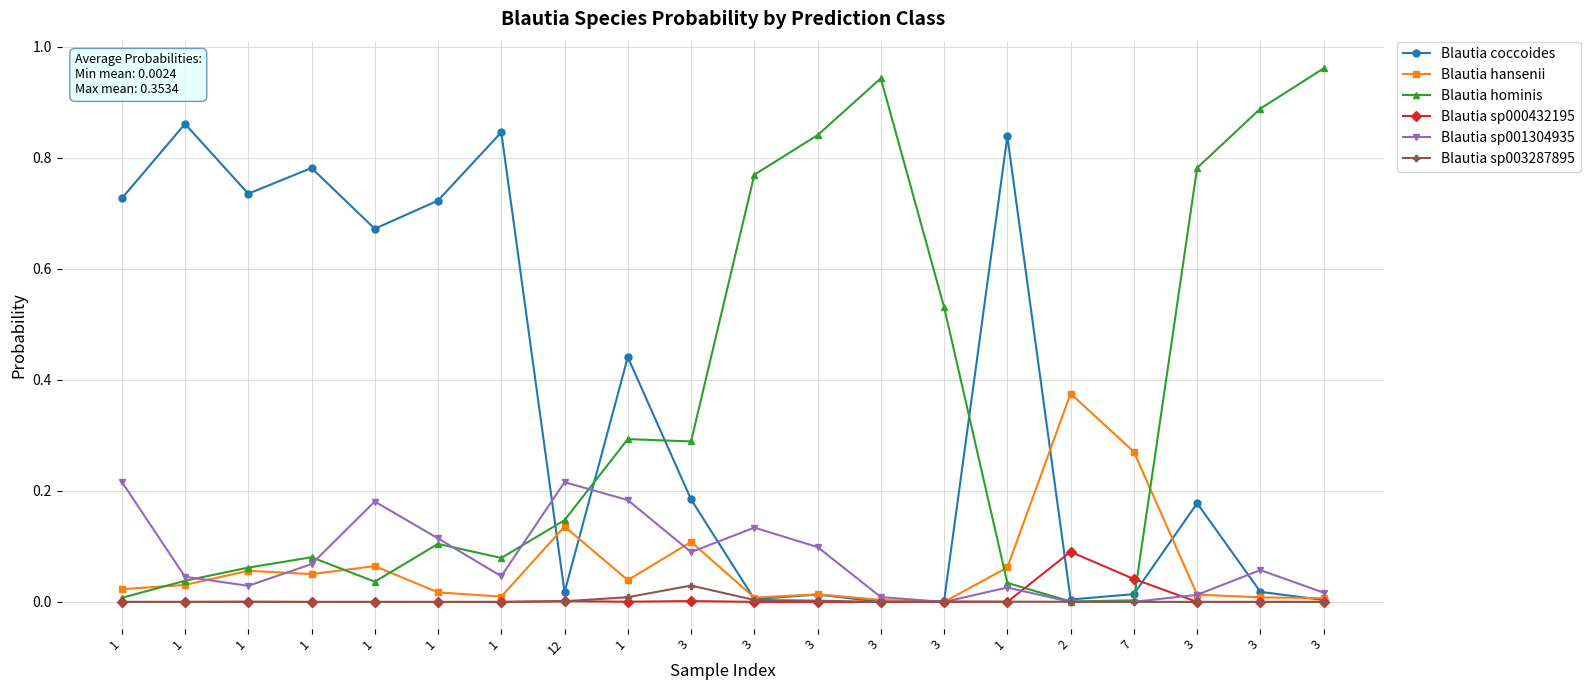

True or false: Blautia sp000432195 has more than 2 points higher than both neighbors.

True